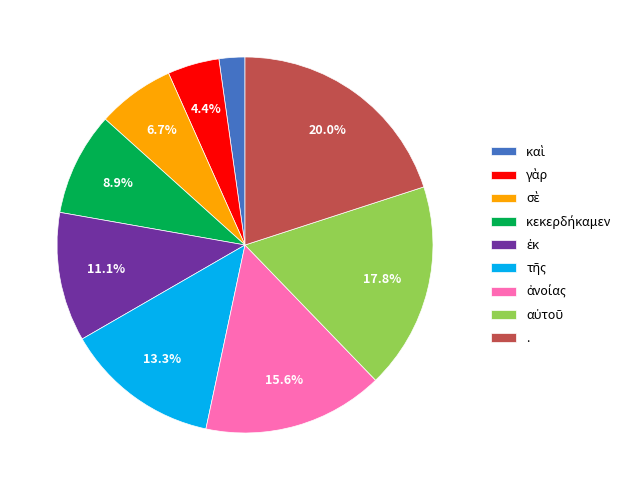

To the nearest percent, what is the average slice percentage?

11%